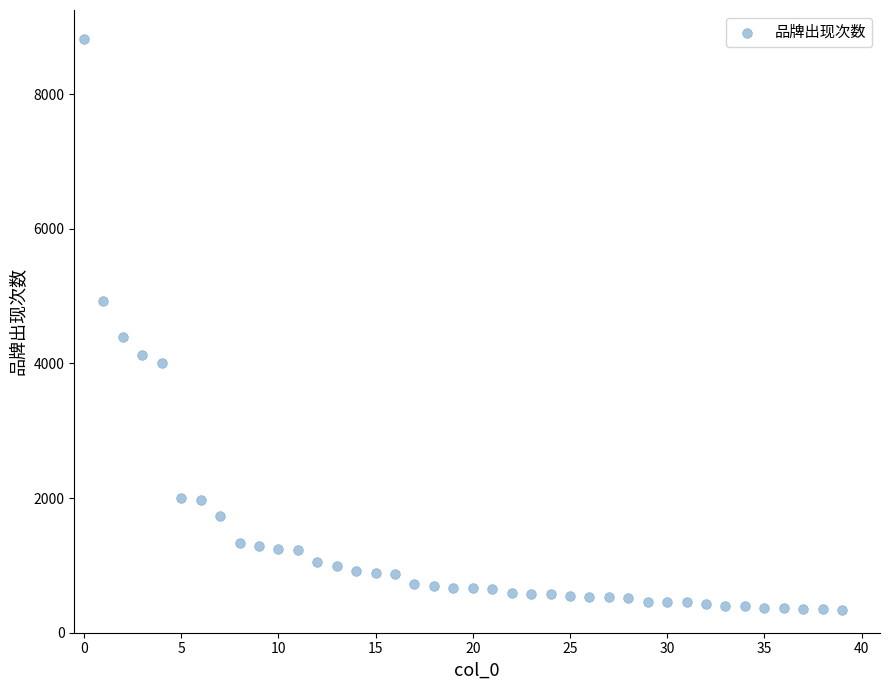

What Y value in the scatter plot is closest to 4584?

4397